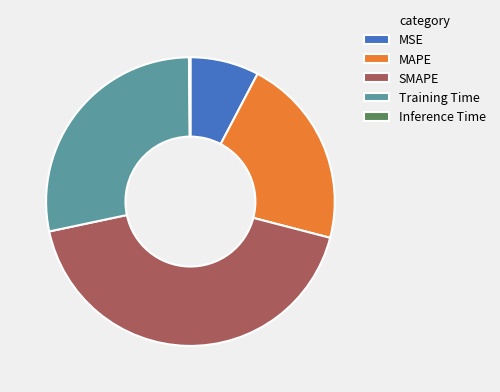

Is it true that MSE is 8% of the pie?

True